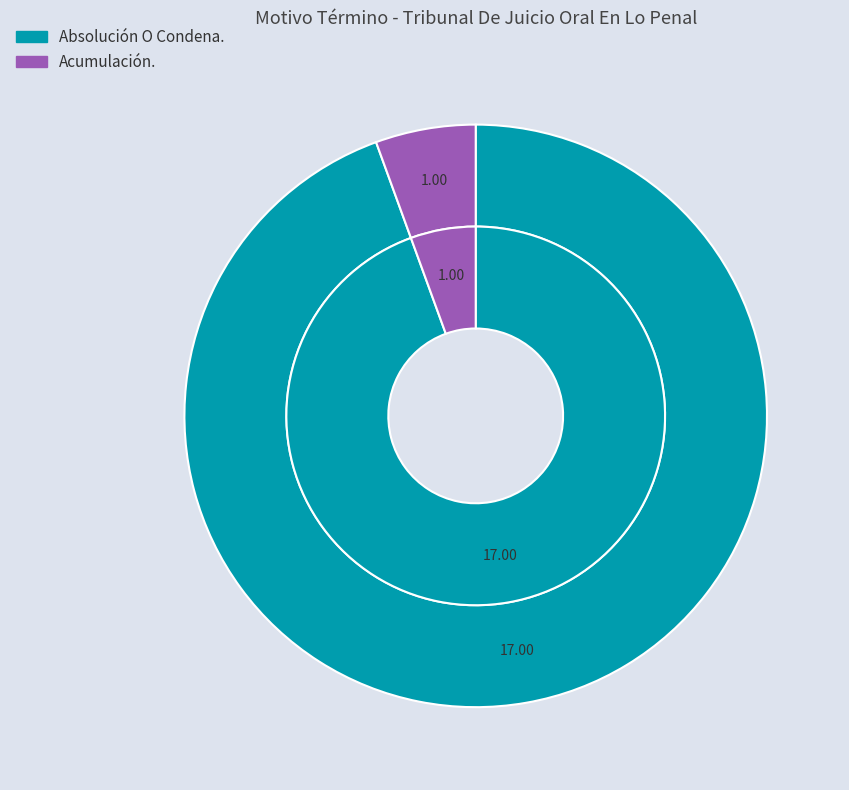

Do Absolución O Condena. and Acumulación. together represent more than half of the pie?

Yes